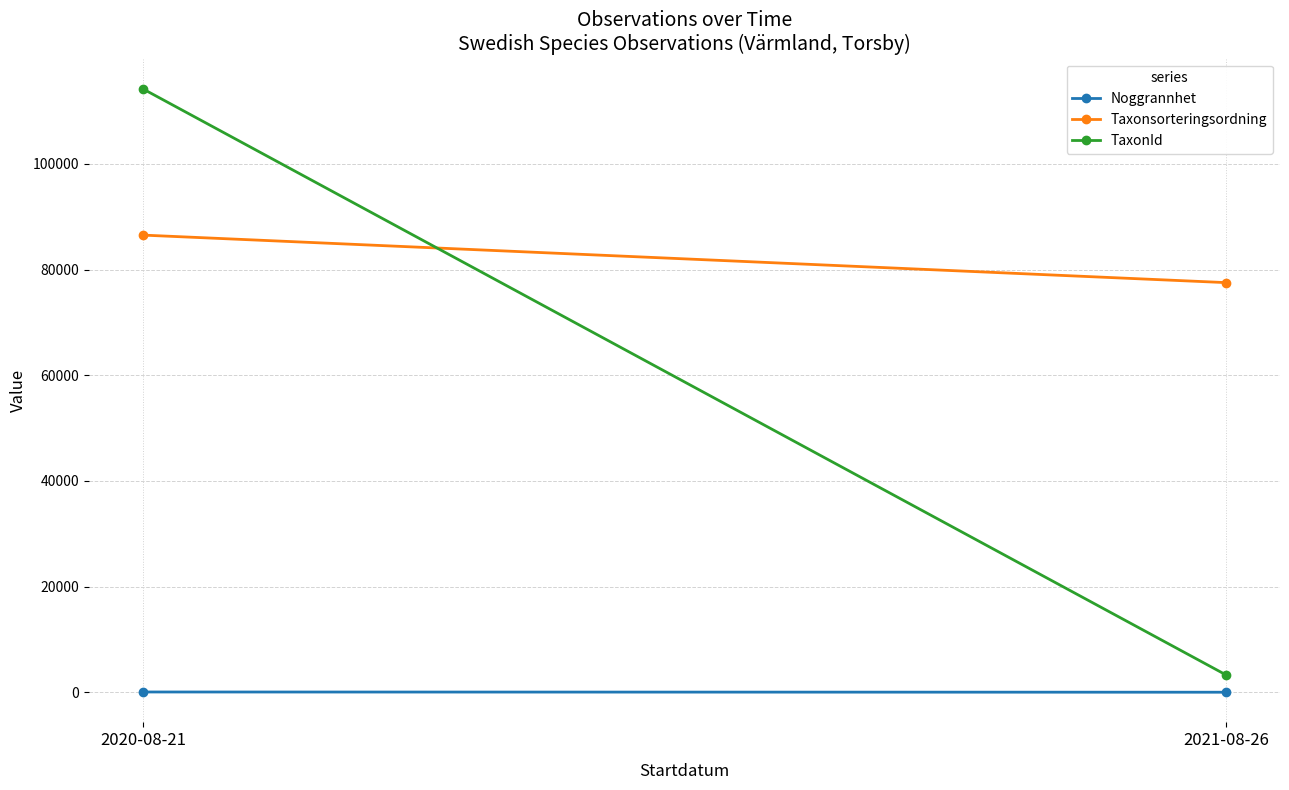

List the labels in order of Taxonsorteringsordning value, smallest first.

2021-08-26, 2020-08-21